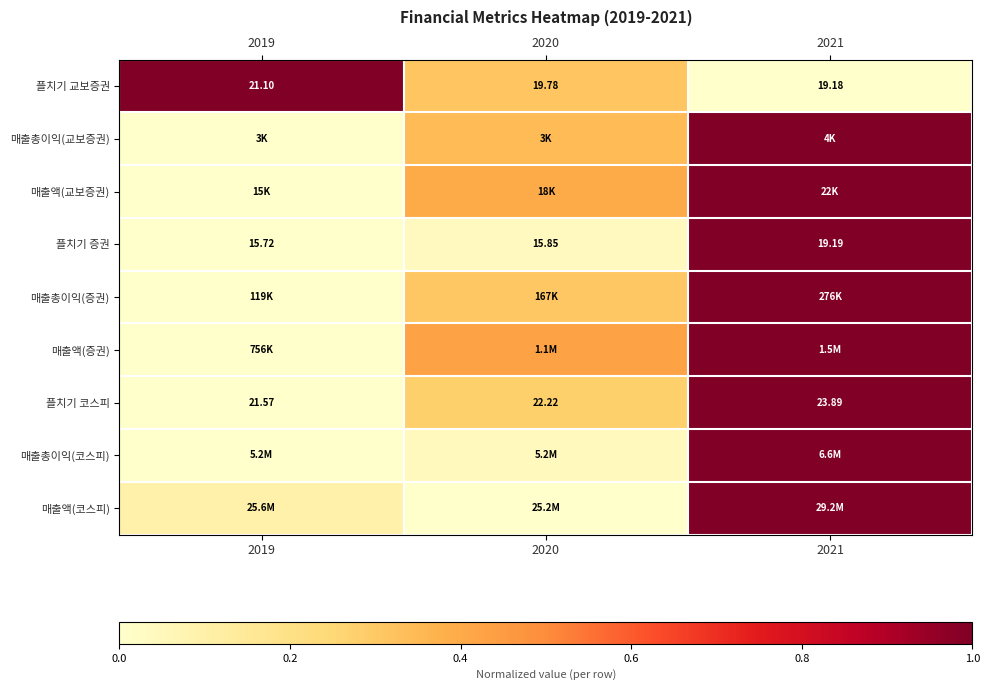

What is the difference between the 매출액(증권) values at 2020 and 2021?

0.6